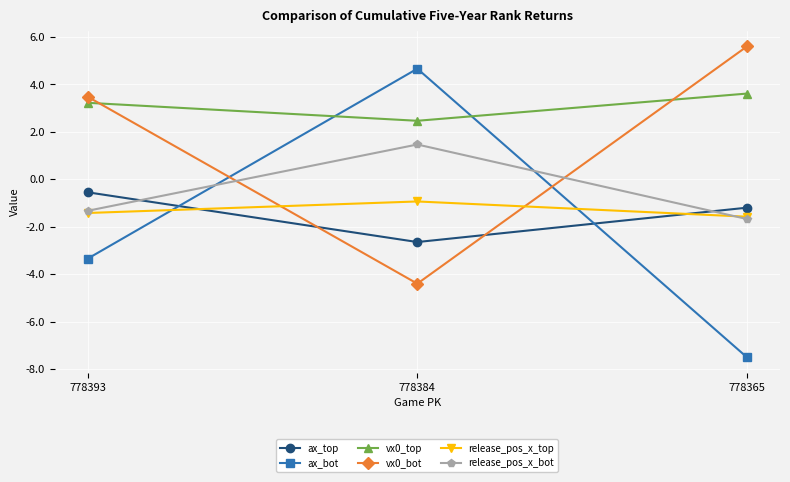

The vx0_bot series shows 2.3 at 778393. True or false?

False